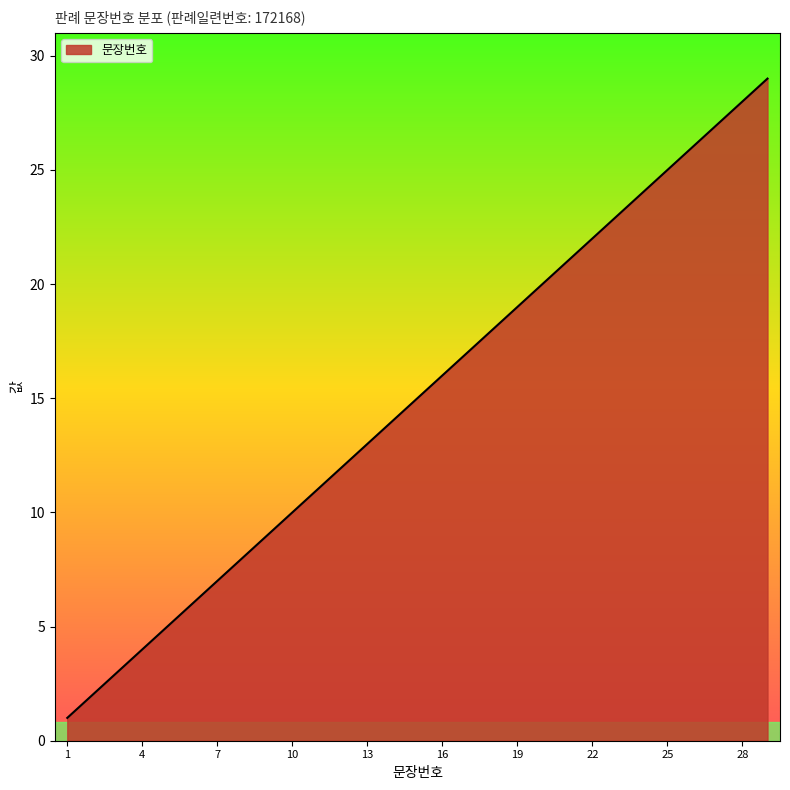

What is the smallest value displayed?

1.0